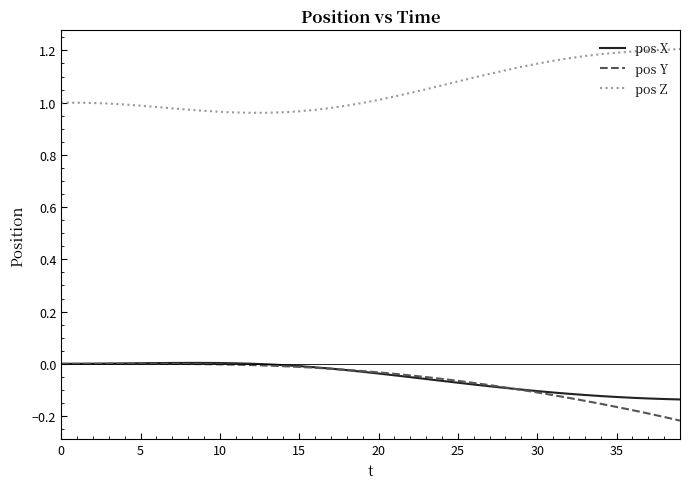

True or false: pos Z and pos X cross at least once.

False